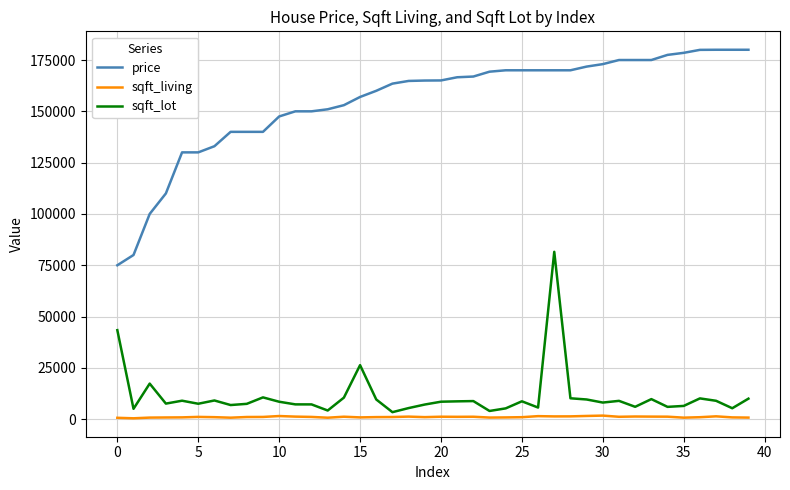

Rank the series by their maximum value, from lowest to highest.

sqft_living, sqft_lot, price